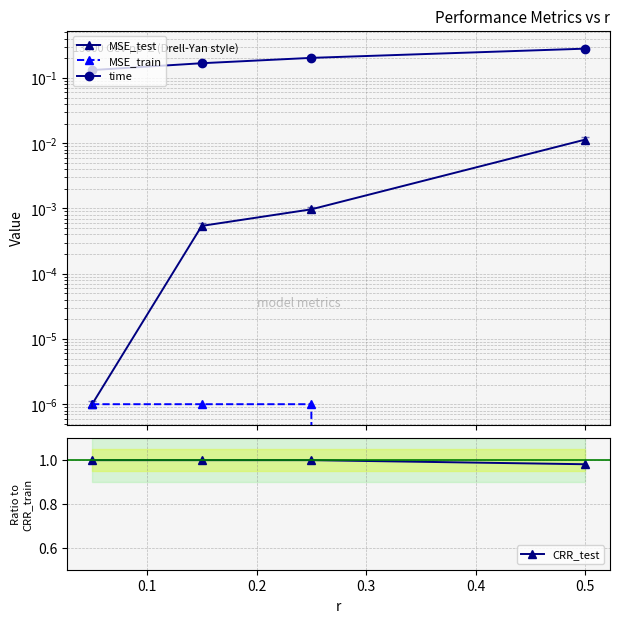

Is the value of MSE_train at 0.3 greater than the value of time at 0.2?

No